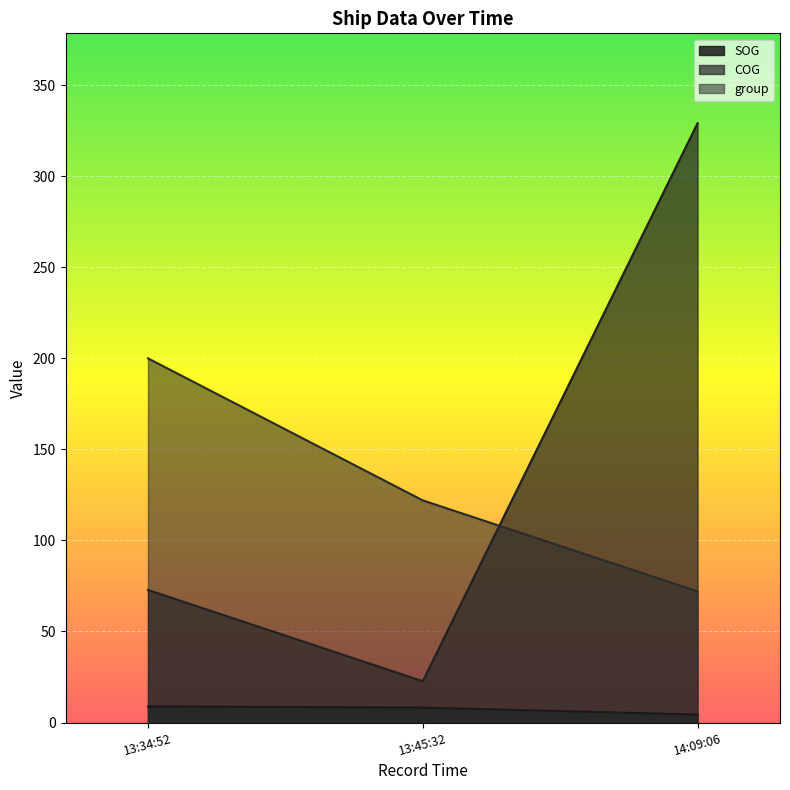

What is the value of the COG point at the 3rd from the left?

329.1